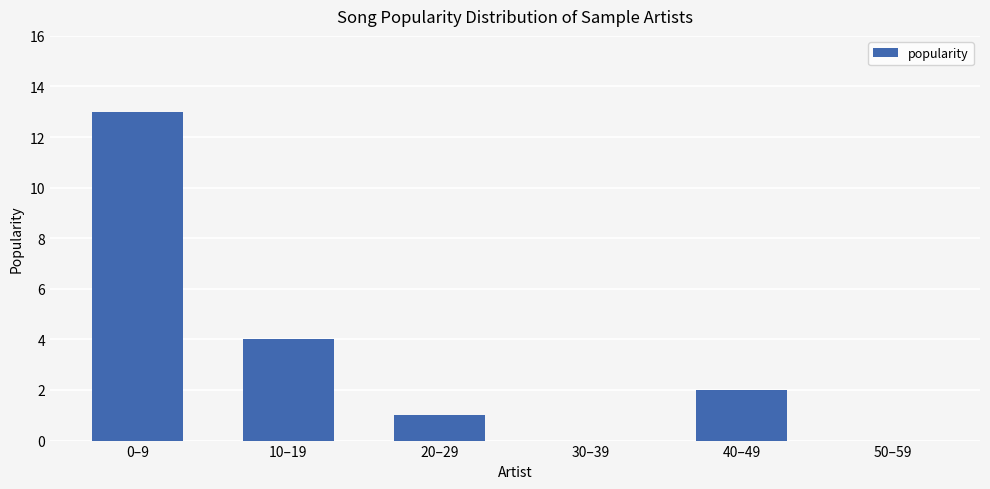

Reading left to right, transcribe all the data shown in this chart.

13	4	1	0	2	0